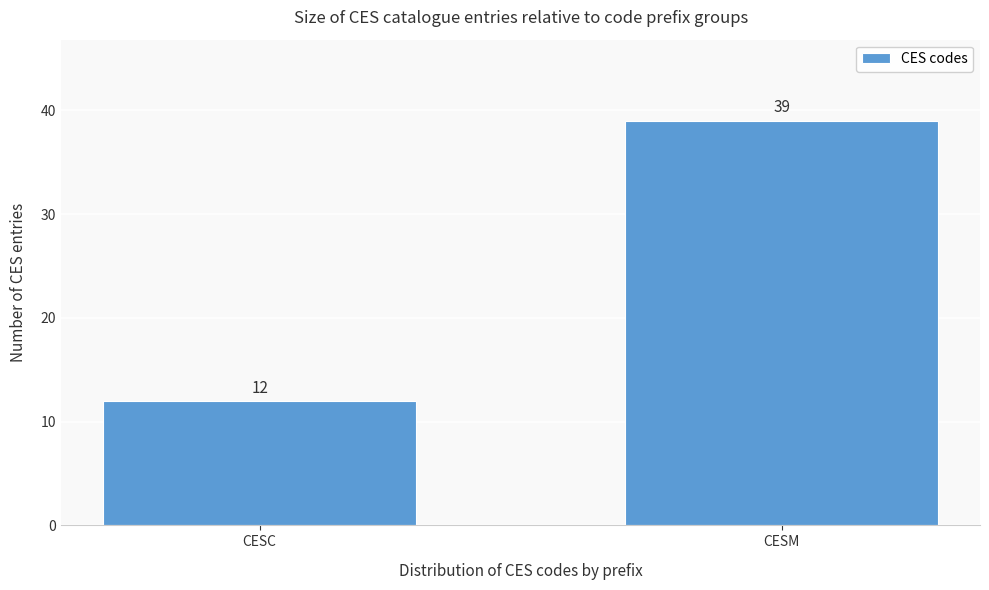

Reading left to right, what are all the values shown in this chart?

12	39